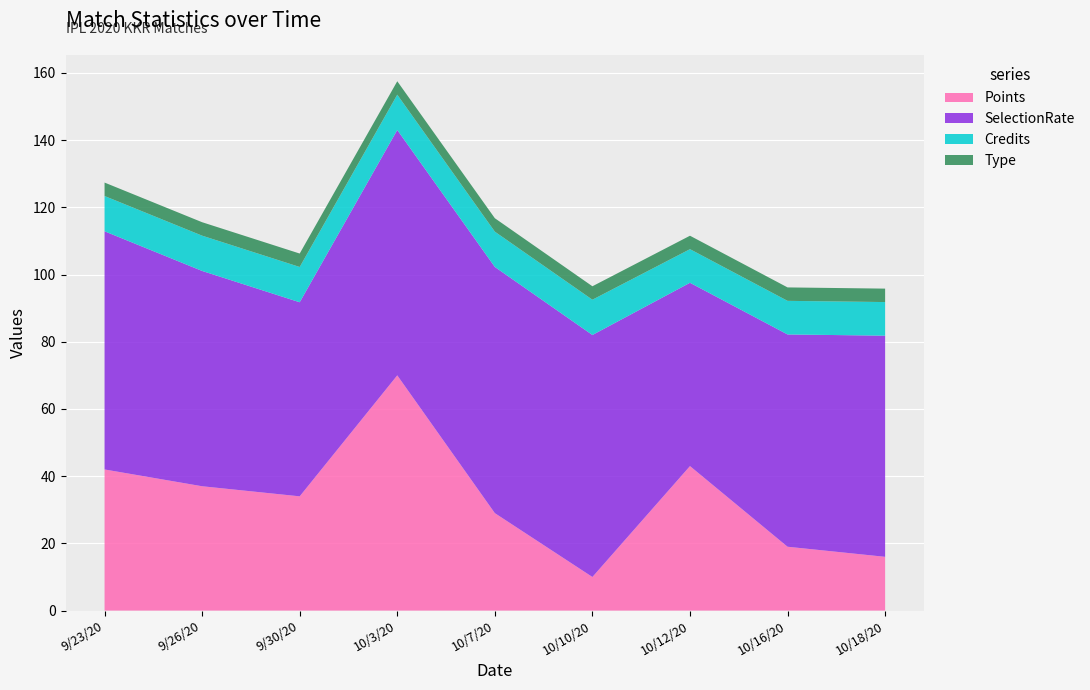

Reading left to right, transcribe all the data shown in this chart.

Points: 42.0	37.0	34.0	70.0	29.0	10.0	43.0	19.0	16.0
SelectionRate: 70.9	64.1	57.8	73.0	73.3	72.0	54.5	63.2	65.8
Credits: 10.5	10.5	10.5	10.5	10.5	10.5	10.0	10.0	10.0
Type: 4.0	4.0	4.0	4.0	4.0	4.0	4.0	4.0	4.0